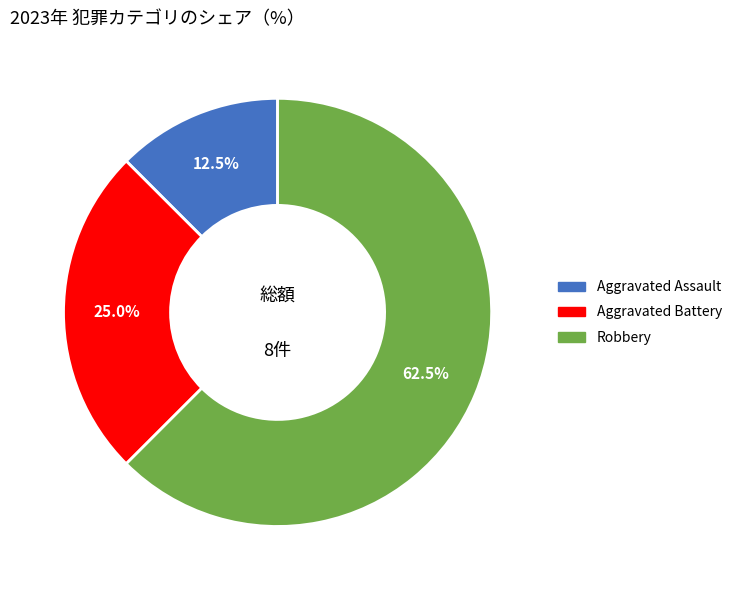

Count the number of slices in the pie.

3